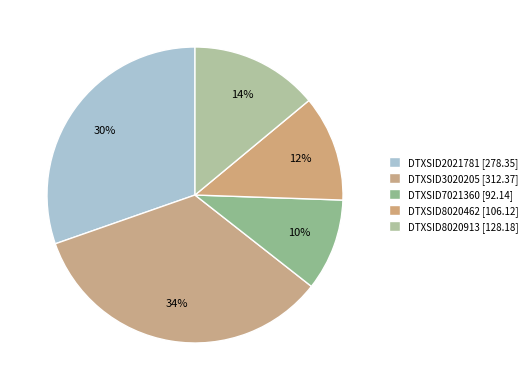

How many segments does this pie chart have?

5